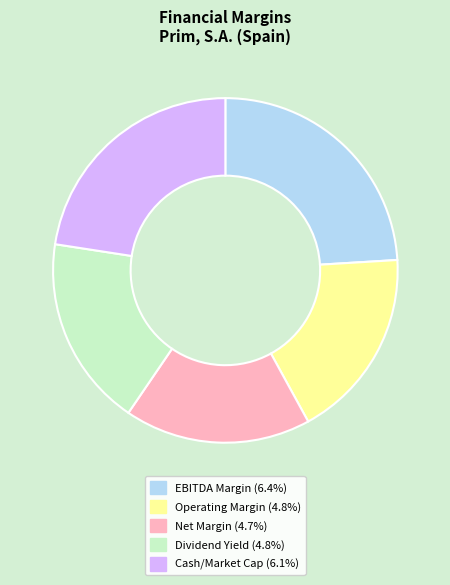

Does any single category account for the majority?

No